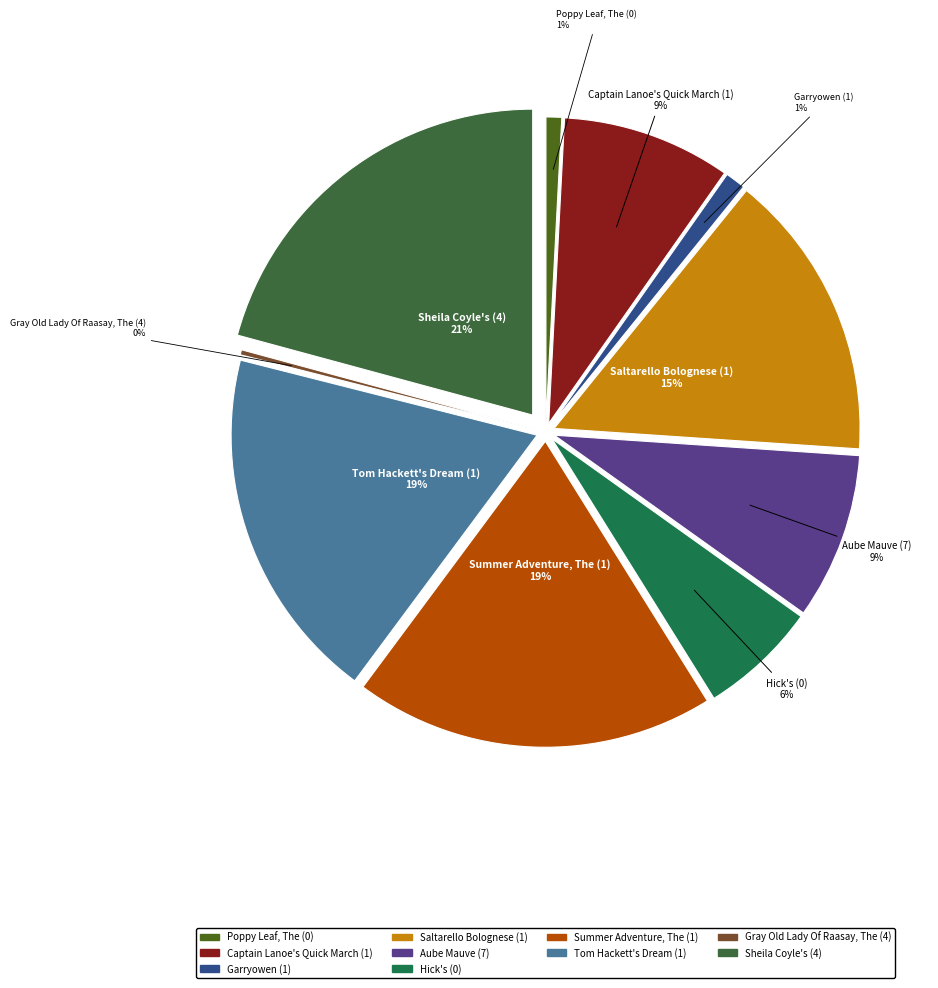

How many slices are in this pie chart?

10